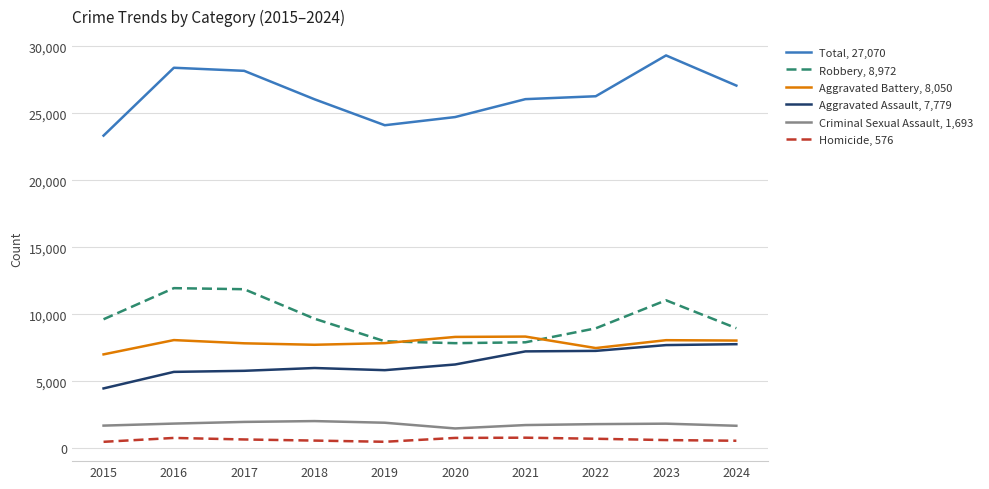

The Total, 27,070 series shows 15614 at 2019. True or false?

False